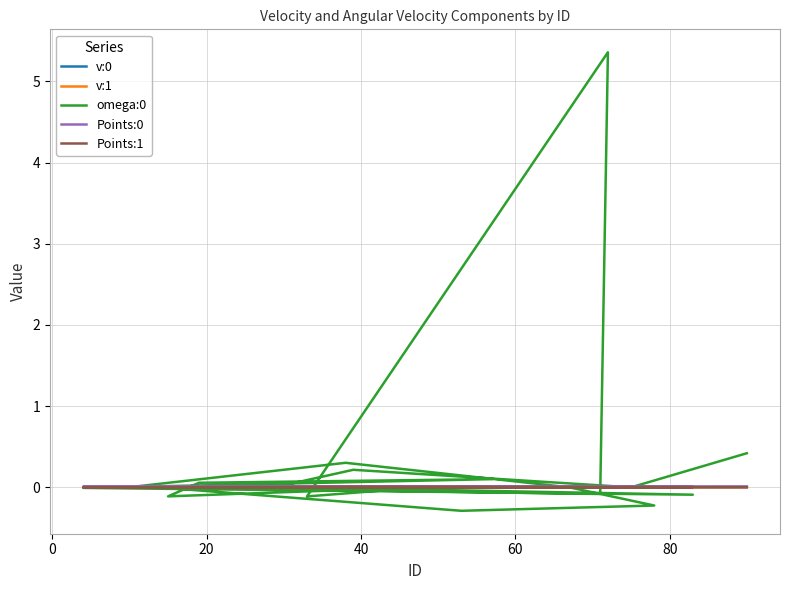

Reading left to right, extract all data points from this chart.

v:0: 0.0	0.0	0.0	0.0	0.0	0.0	0.0	0.0	0.0	0.0	0.0	0.0	0.0	0.0	0.0	0.0	0.0	0.0	0.0	0.0
v:1: -0.0	-0.0	0.0	-0.0	0.0	-0.0	-0.0	0.0	-0.0	-0.0	0.0	0.0	-0.0	0.0	-0.0	0.0	0.0	0.0	-0.0	0.0
omega:0: 0.0	0.3	-0.0	-0.2	-0.3	-0.0	-0.1	5.4	-0.1	-0.0	0.0	-0.1	0.1	0.1	-0.0	-0.1	0.0	0.2	-0.0	0.4
Points:0: 0.0	0.0	0.0	0.0	0.0	0.0	0.0	0.0	0.0	0.0	0.0	0.0	0.0	0.0	0.0	0.0	0.0	0.0	0.0	0.0
Points:1: 0.0	0.0	0.0	0.0	0.0	0.0	0.0	0.0	0.0	0.0	0.0	0.0	0.0	0.0	0.0	0.0	0.0	0.0	0.0	0.0